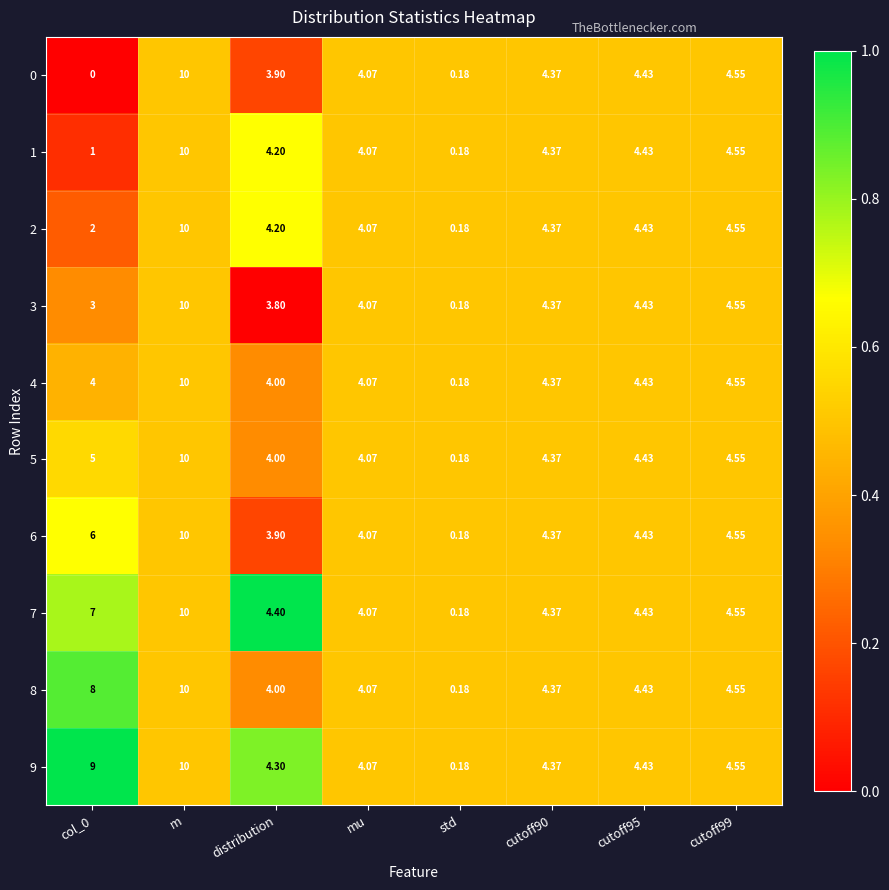

Which category has the highest value in the 9 series?

m